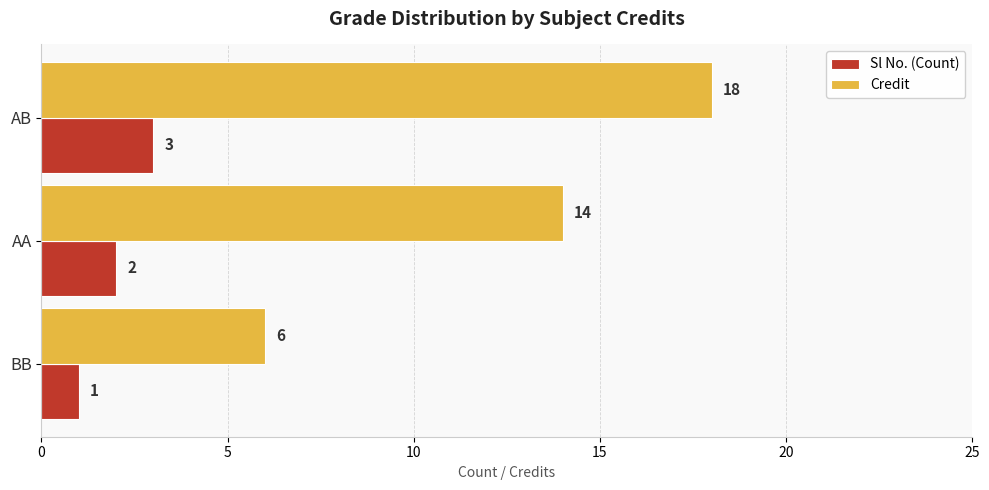

Which series has the largest total across all categories?

Credit